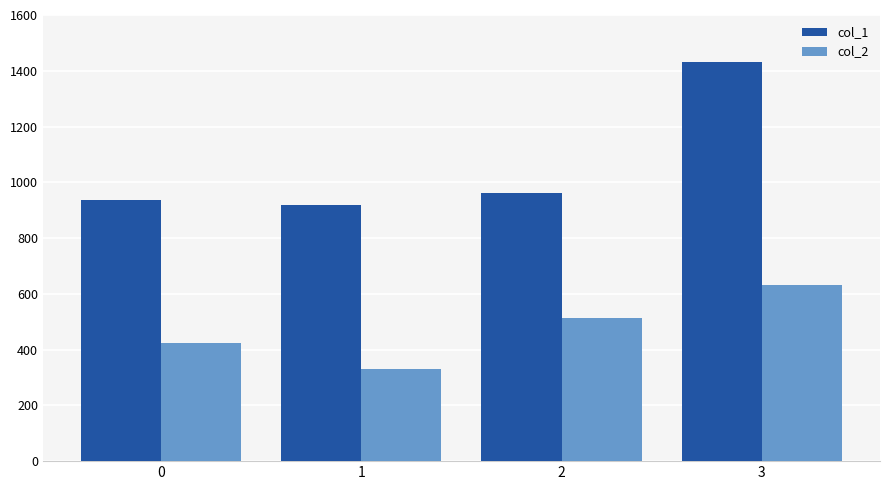

Are the bars grouped side by side (vs. stacked)?

Yes